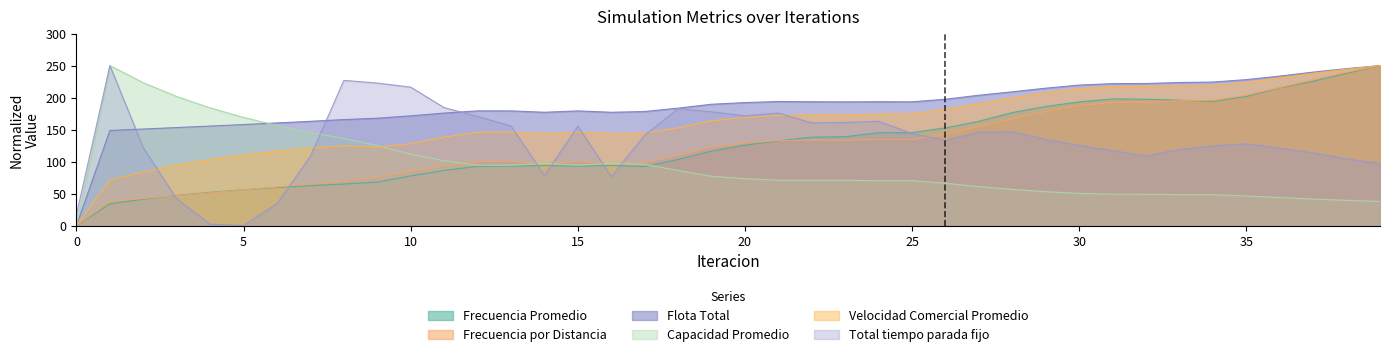

What is the sum of the Frecuencia Promedio values at 3 and 6?

106.4